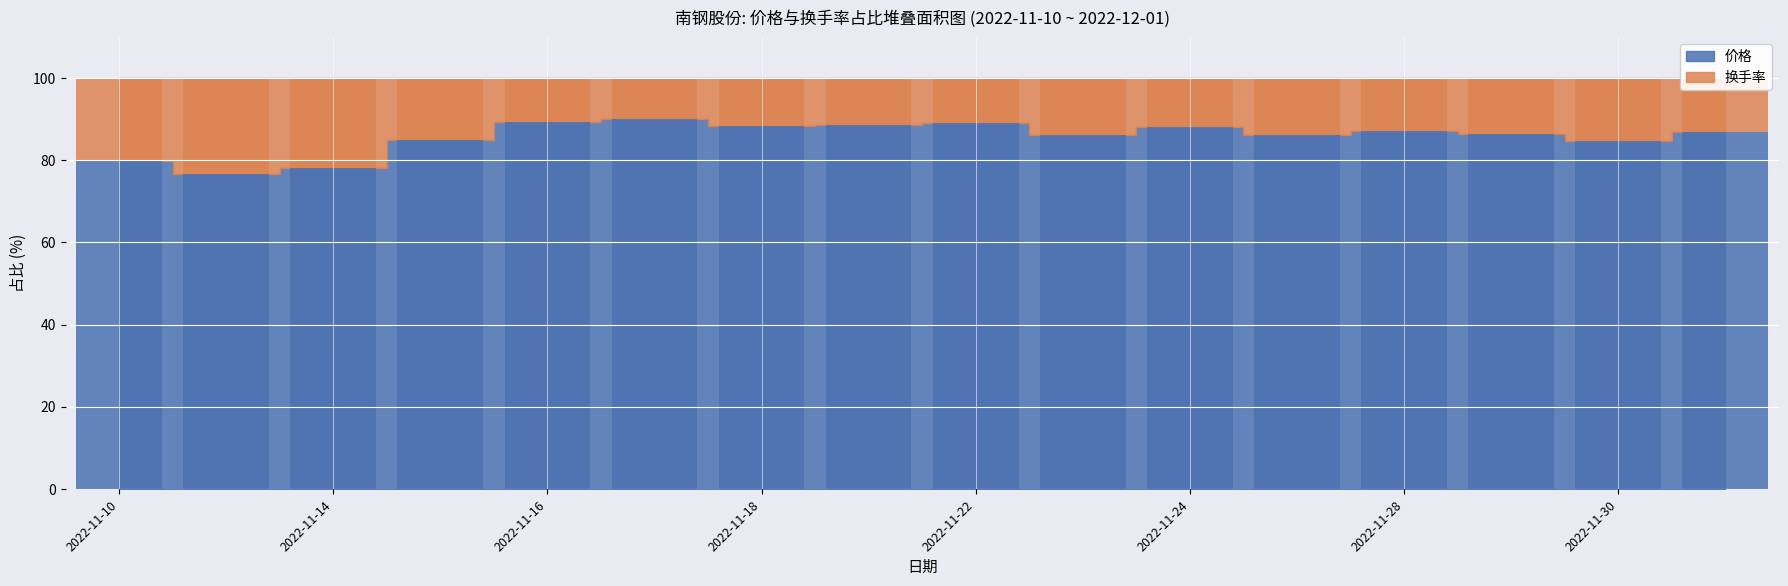

Is it true that the value at 2022-11-22 is 89.1?

True